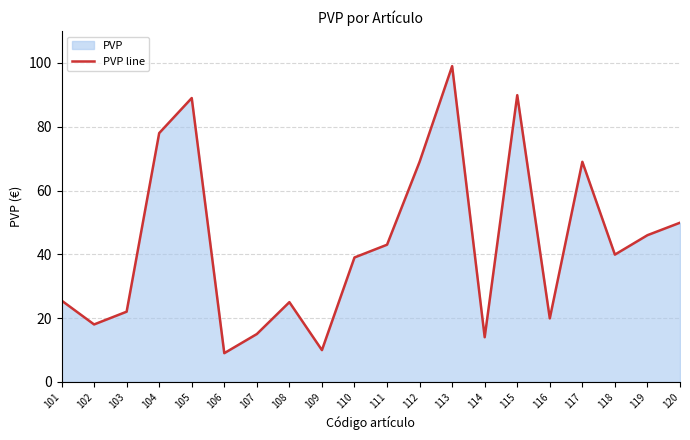

Is it true that the value at 114 is 21.0?

False